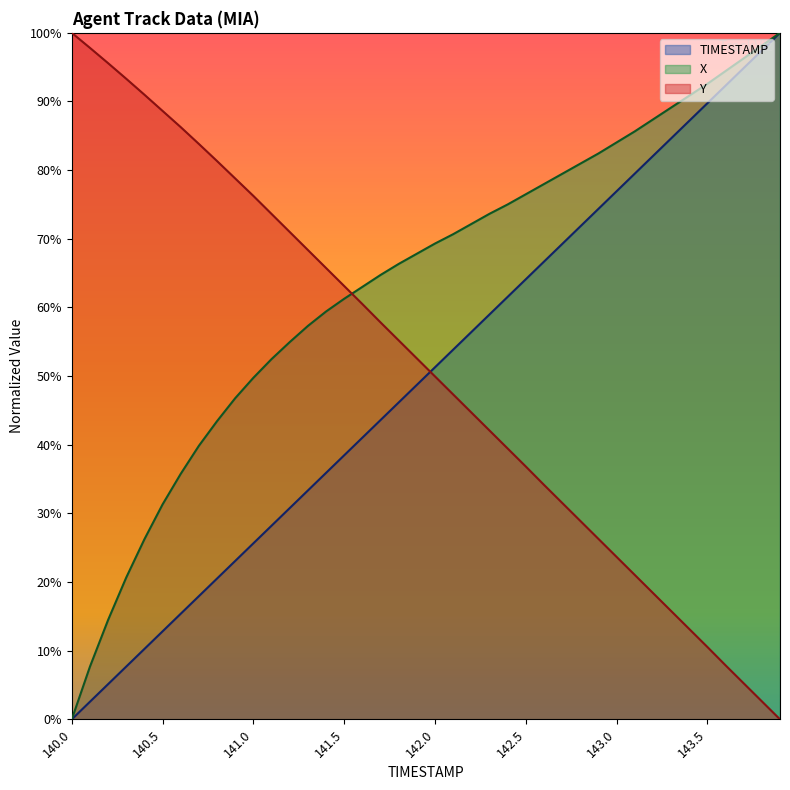

Reading left to right, extract all data points from this chart.

TIMESTAMP: 0.0	2.6	5.1	7.7	10.3	12.8	15.4	17.9	20.5	23.1	25.6	28.2	30.8	33.3	35.9	38.5	41.0	43.6	46.2	48.7	51.3	53.8	56.4	59.0	61.5	64.1	66.7	69.2	71.8	74.4	76.9	79.5	82.1	84.6	87.2	89.7	92.3	94.9	97.4	100.0
X: 0.0	7.7	14.5	20.7	26.2	31.3	35.8	39.9	43.4	46.8	49.8	52.5	55.0	57.3	59.4	61.3	63.0	64.7	66.3	67.8	69.3	70.7	72.2	73.6	75.0	76.5	78.0	79.5	80.9	82.4	84.0	85.6	87.4	89.1	90.8	92.6	94.4	96.3	98.1	100.0
Y: 100.0	97.8	95.6	93.3	91.0	88.6	86.3	83.8	81.3	78.8	76.2	73.6	71.0	68.4	65.7	63.1	60.5	57.8	55.2	52.6	50.0	47.3	44.7	42.1	39.5	36.8	34.2	31.5	28.9	26.3	23.7	21.0	18.4	15.8	13.2	10.5	7.9	5.2	2.6	0.0